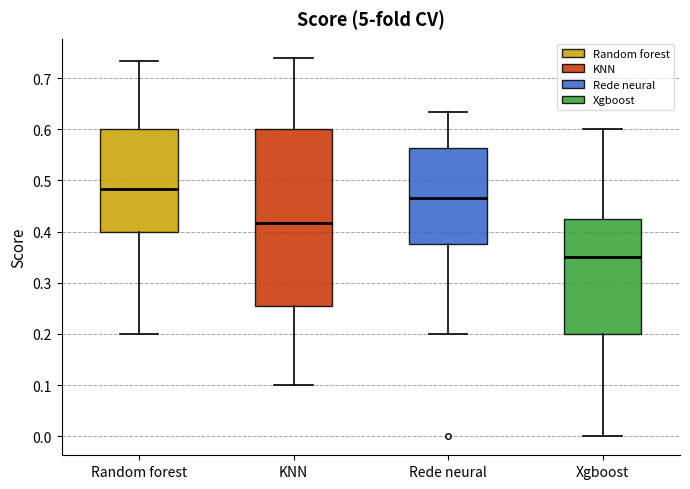

Where does the upper whisker of the box for Random forest end on the y-axis? The values are not printed on the chart, so give them approximately, as read against the axis.

0.73